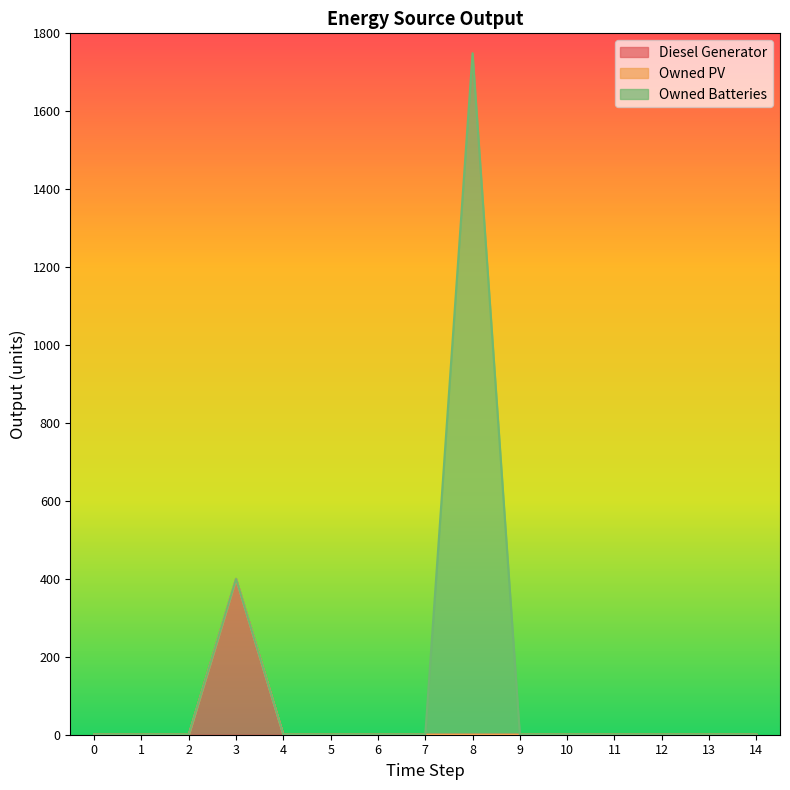

How many lines are shown in the chart?

3